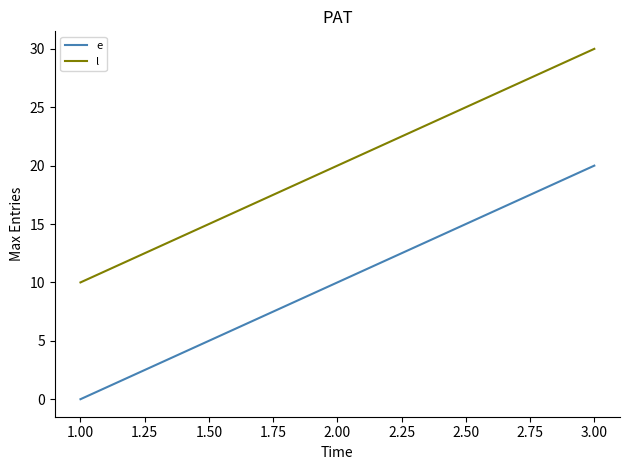

What is the difference between the maximum and second lowest values in the e series?

10